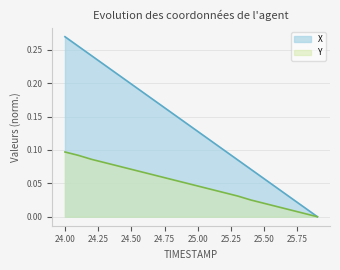

Which category has the lowest value in the Y series?

25.9